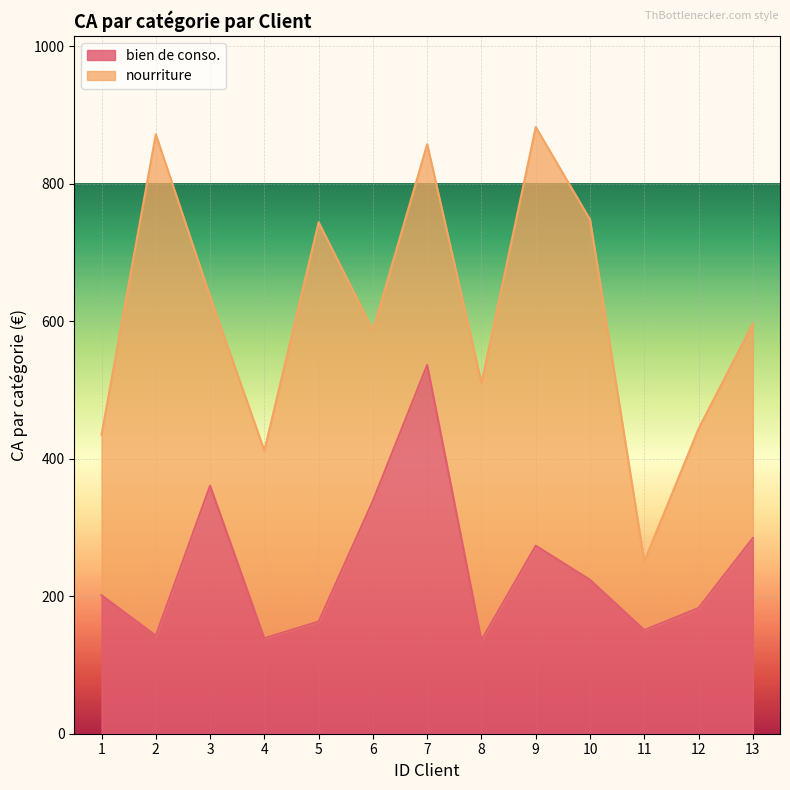

How many interior local peaks (higher than both neighbors) does the data have?

3